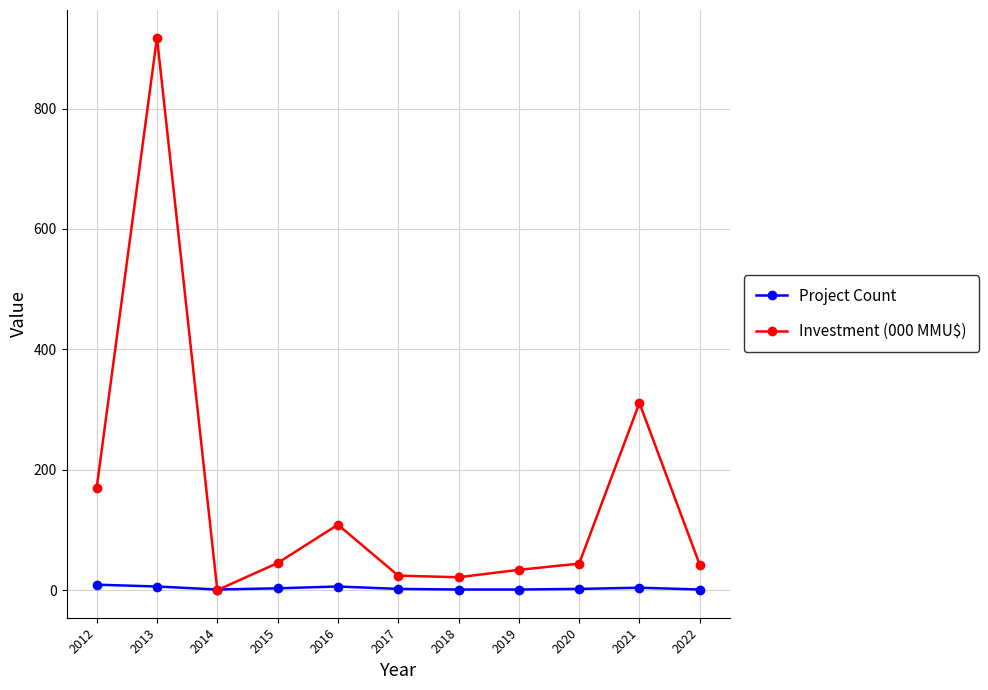

What is the sum of all Project Count values?

36.0